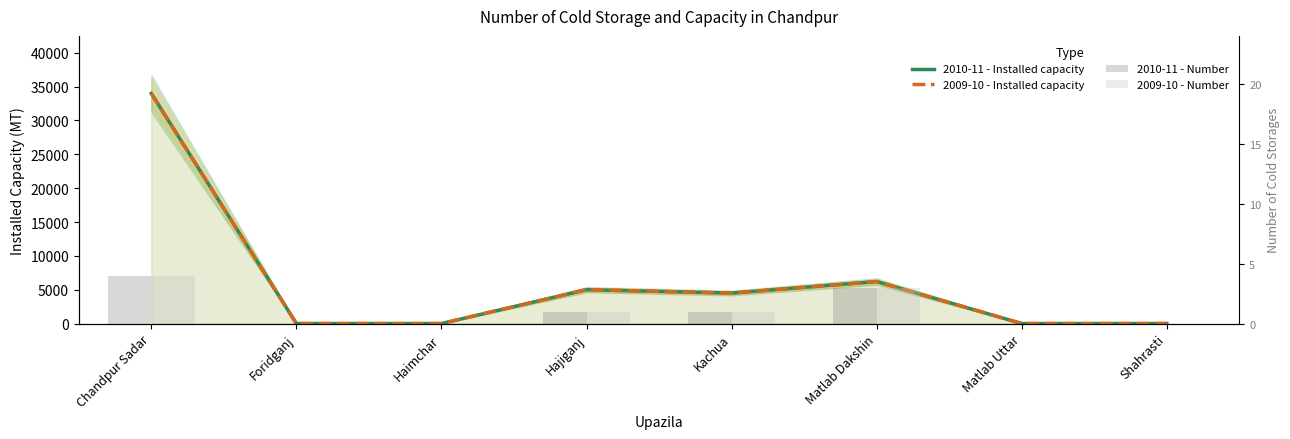

What is the highest value of the 2010-11 - Installed capacity series?

34000